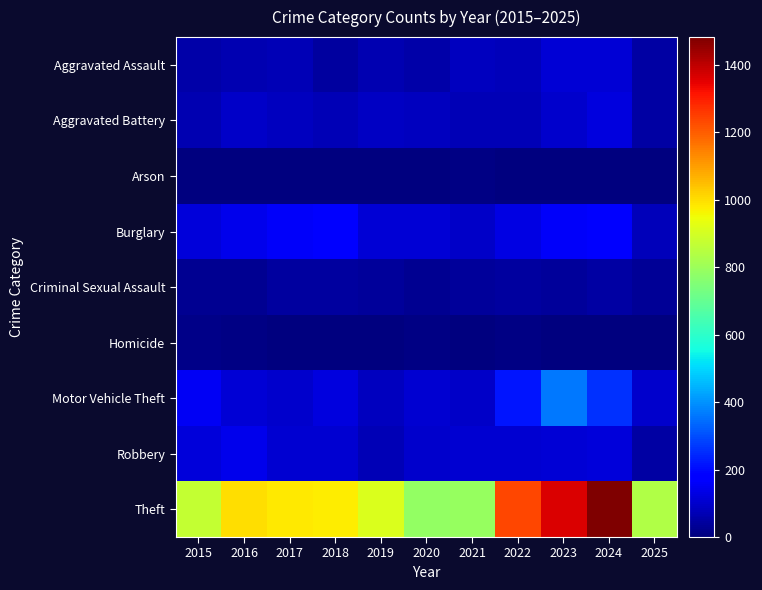

Reading right to left, transcribe all the data shown in this chart.

Aggravated Assault: 2025=52	2024=112	2023=110	2022=78	2021=86	2020=56	2019=65	2018=43	2017=72	2016=66	2015=54
Aggravated Battery: 2025=51	2024=127	2023=103	2022=71	2021=75	2020=82	2019=88	2018=70	2017=83	2016=93	2015=64
Arson: 2025=5	2024=2	2023=2	2022=4	2021=8	2020=4	2019=2	2018=3	2017=1	2016=2	2015=2
Burglary: 2025=81	2024=169	2023=161	2022=132	2021=95	2020=110	2019=110	2018=176	2017=162	2016=139	2015=121
Criminal Sexual Assault: 2025=31	2024=49	2023=38	2022=43	2021=36	2020=27	2019=36	2018=43	2017=44	2016=28	2015=28
Homicide: 2025=0	2024=2	2023=3	2022=10	2021=2	2020=6	2019=0	2018=2	2017=5	2016=8	2015=13
Motor Vehicle Theft: 2025=103	2024=259	2023=363	2022=219	2021=96	2020=109	2019=84	2018=127	2017=104	2016=110	2015=152
Robbery: 2025=49	2024=120	2023=113	2022=108	2021=105	2020=102	2019=75	2018=107	2017=105	2016=144	2015=117
Theft: 2025=835	2024=1482	2023=1363	2022=1235	2021=791	2020=782	2019=914	2018=977	2017=979	2016=999	2015=874